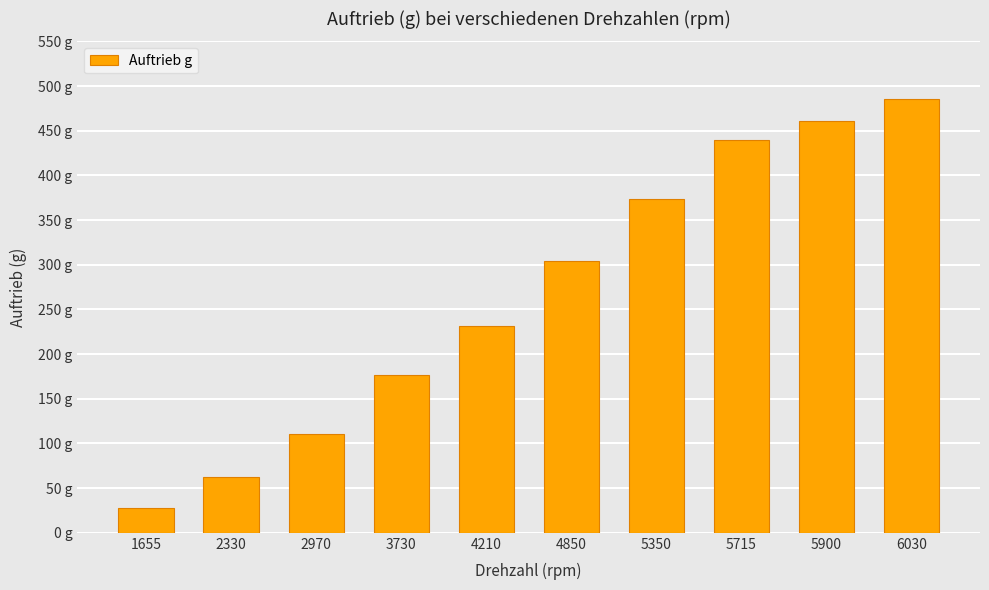

What is the difference between the maximum and minimum values?

457.3